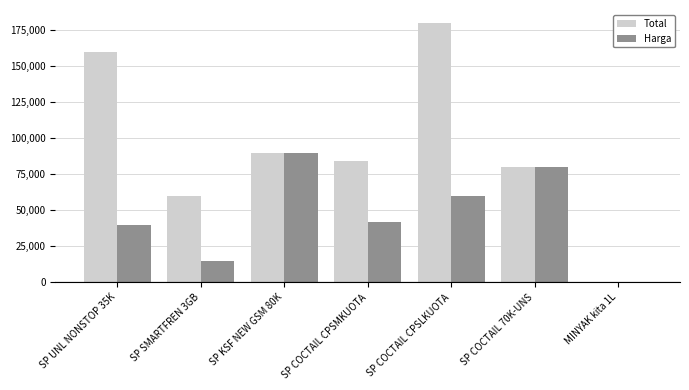

What is the total value across all series at SP COCTAIL CPSLKUOTA?

240000